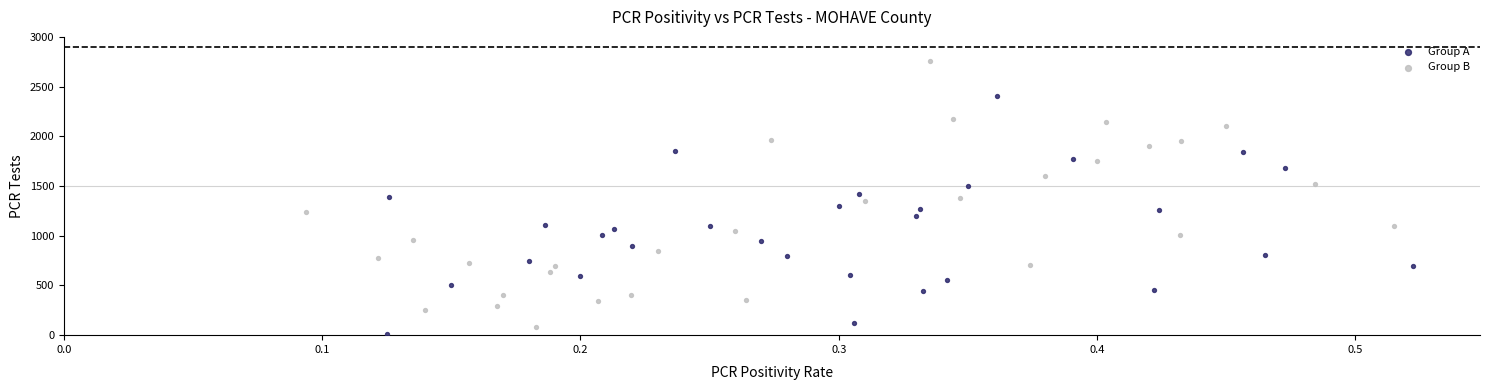

Which series reaches the maximum Y coordinate?

Group B